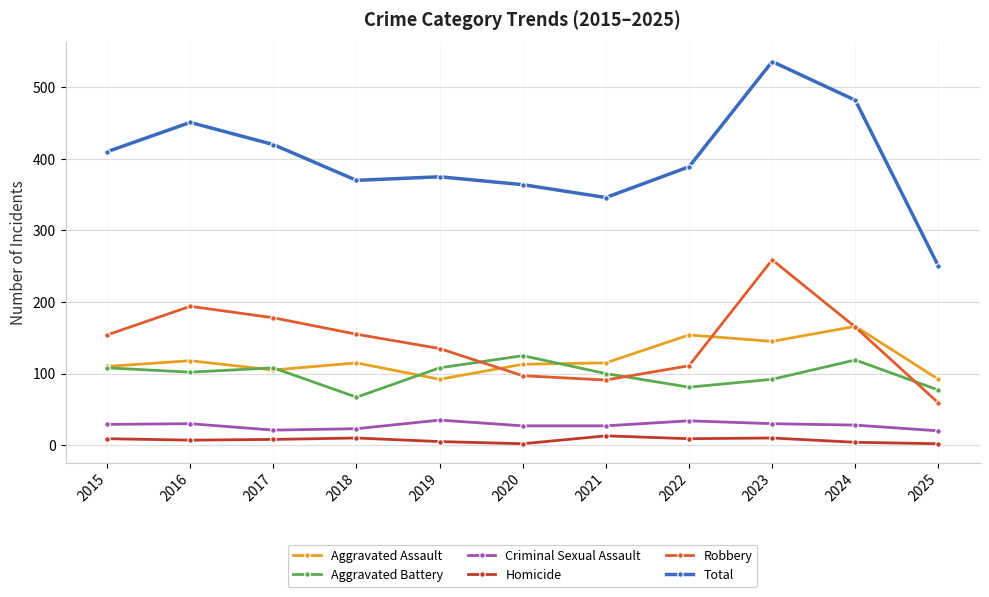

What is the difference between the maximum and minimum values in the Aggravated Battery series?

58